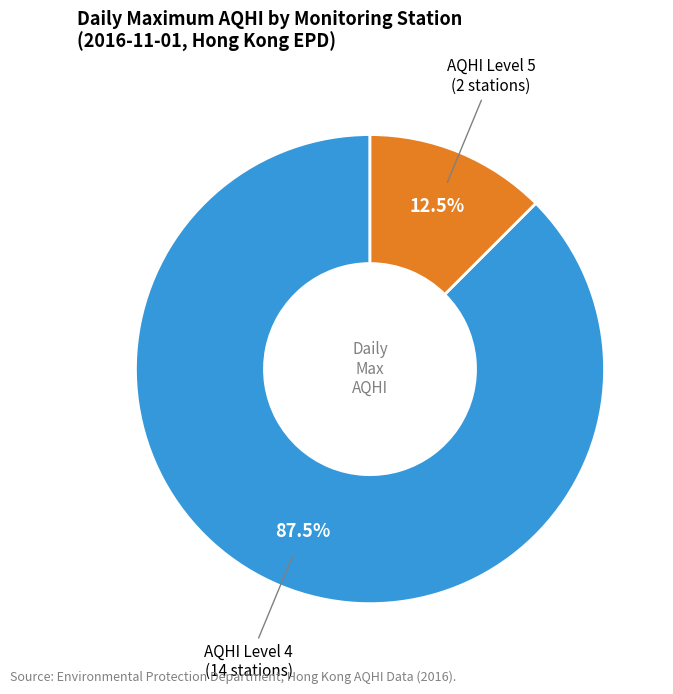

Rank the categories by value from lowest to highest.

AQHI Level 5 (2 stations), AQHI Level 4 (14 stations)